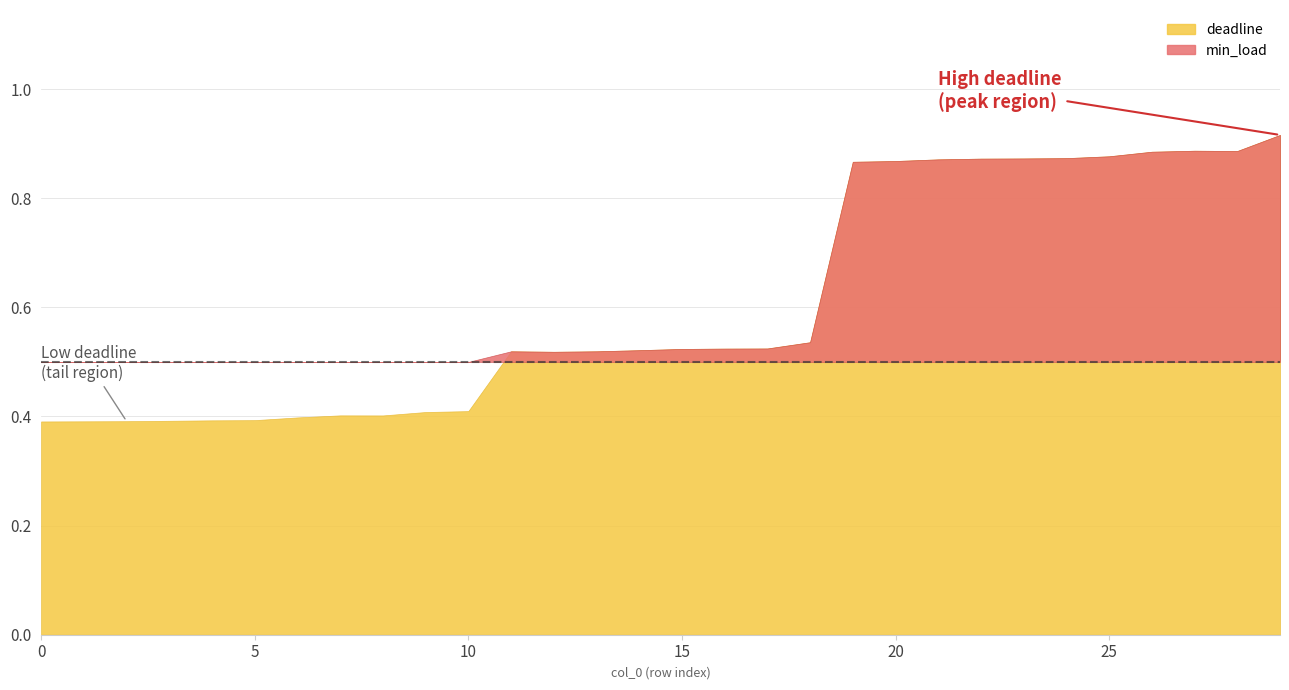

At 19, list the series in order from largest to smallest.

min_load, deadline